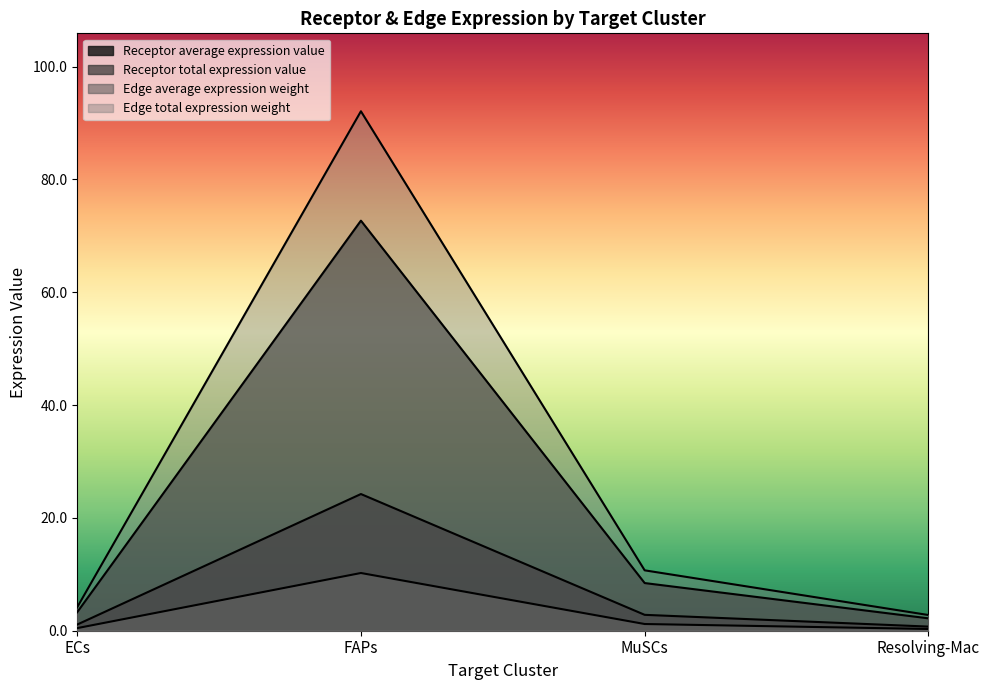

What is the label of the 1st point from the left?

ECs